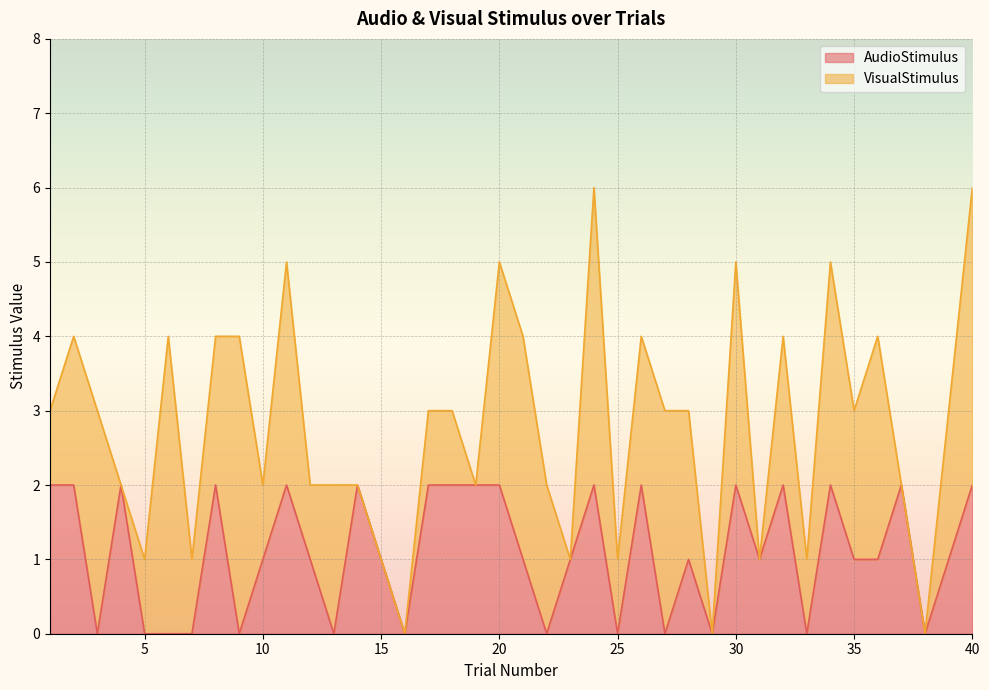

True or false: AudioStimulus has a value of 2 at 15.

False